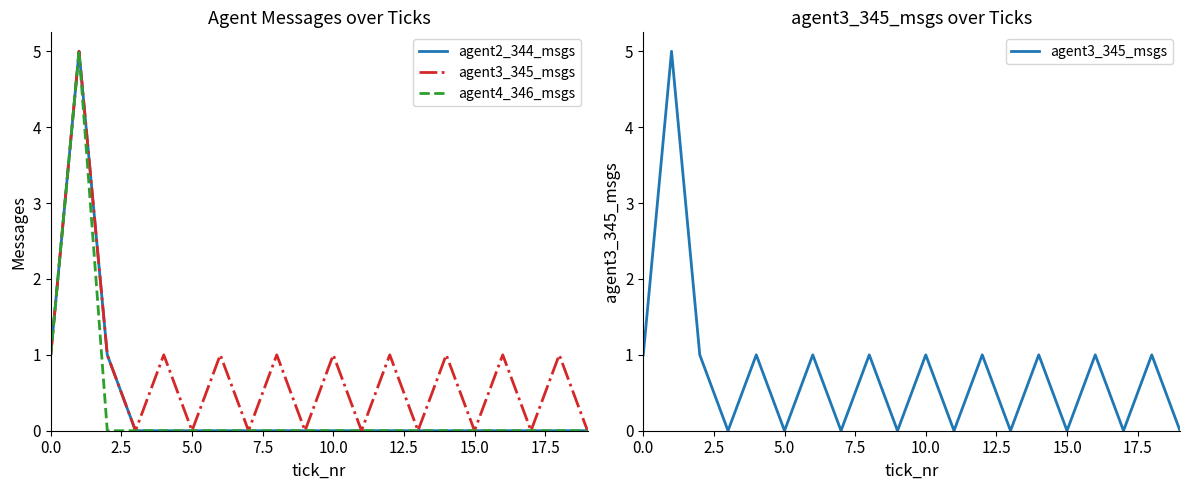

True or false: agent4_346_msgs has more than 2 interior local peaks.

False